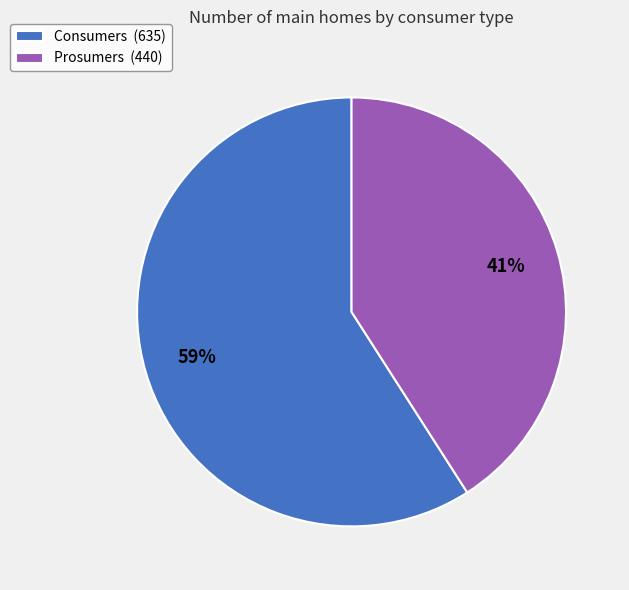

To the nearest percent, what portion does Prosumers represent?

41%